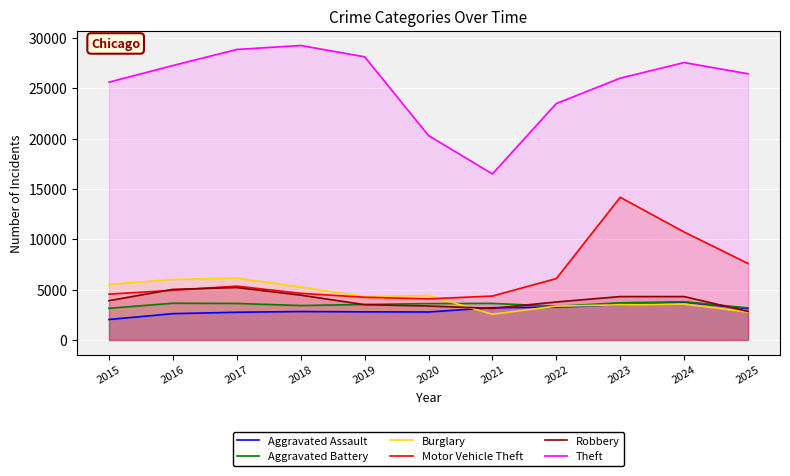

In Theft, how many points are higher than both neighbors (excluding endpoints)?

2